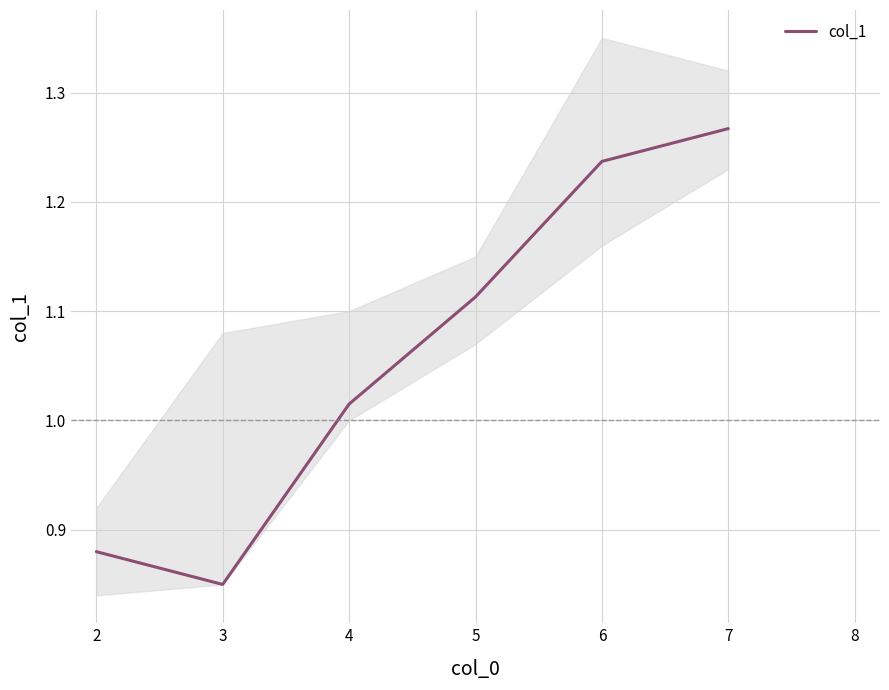

List the labels in order of value, smallest first.

3, 2, 4, 5, 6, 7